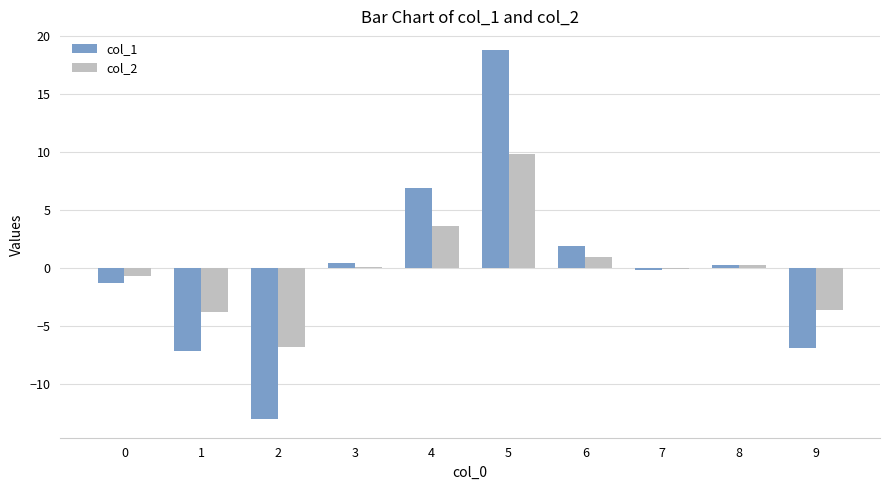

Are the bars horizontal?

No